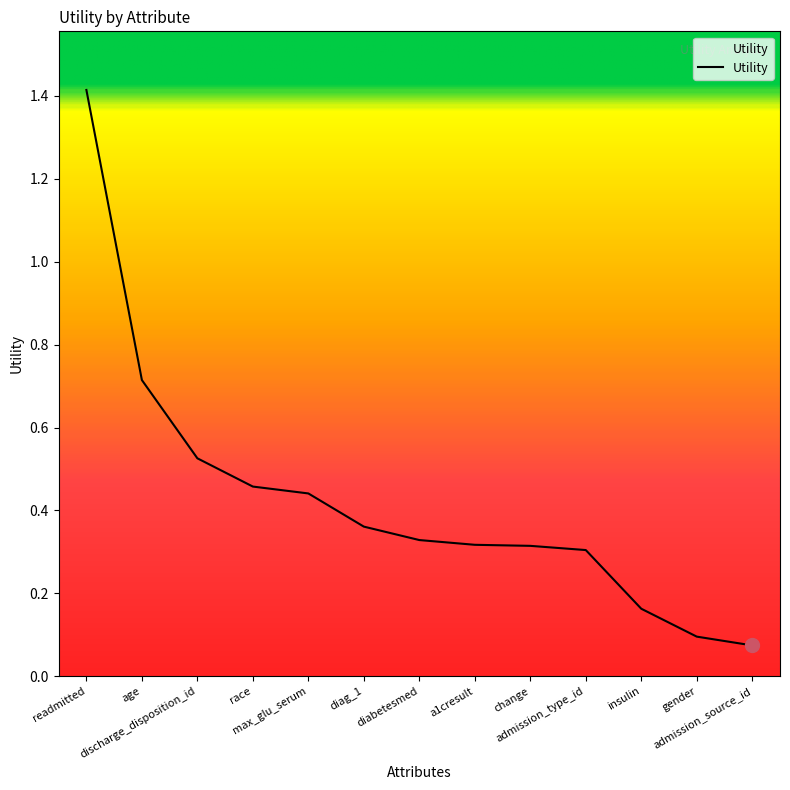

What is the greatest value displayed?

1.4